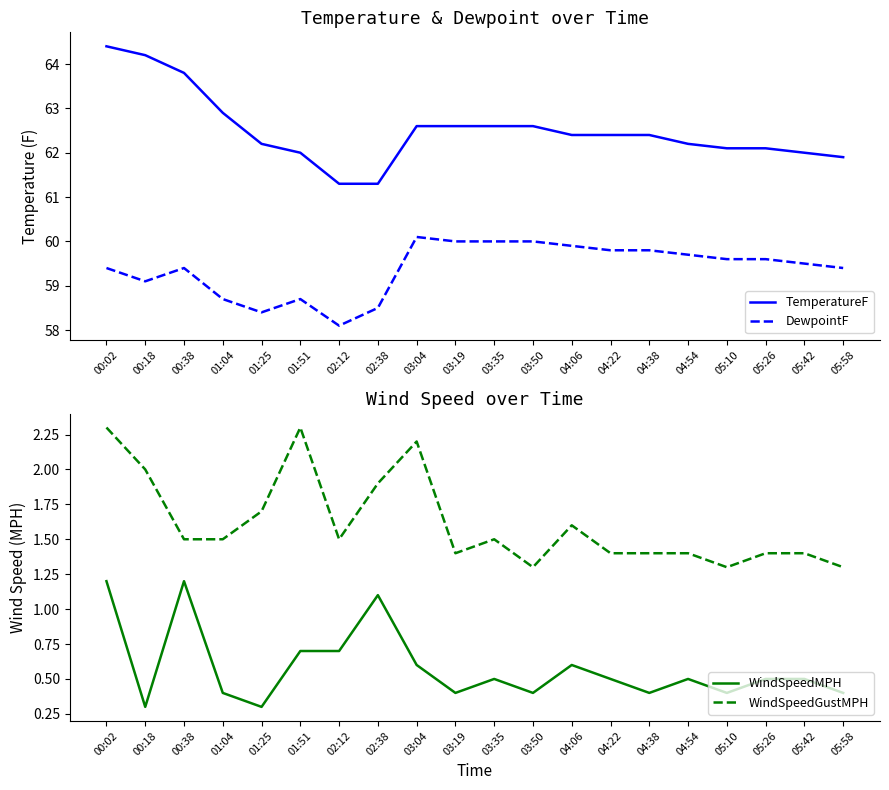

What is the sum of all TemperatureF values?

1250.0